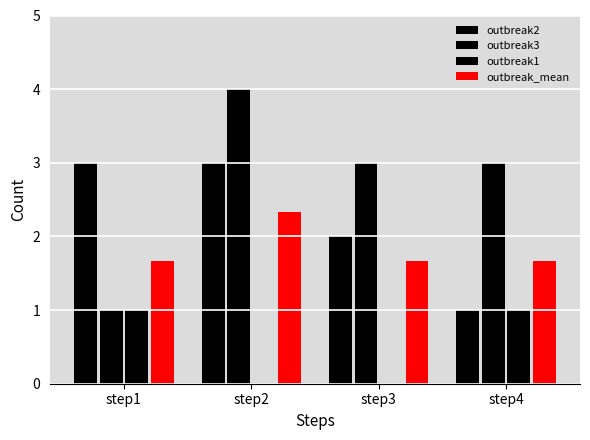

The outbreak2 series shows 1.9 at step1. True or false?

False